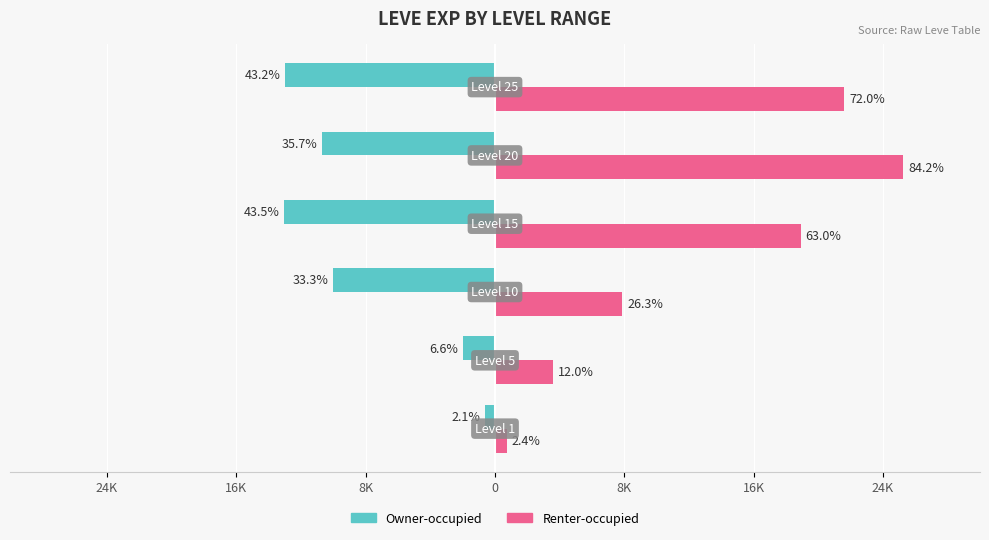

What are all the series names shown in the legend?

Owner-occupied, Renter-occupied